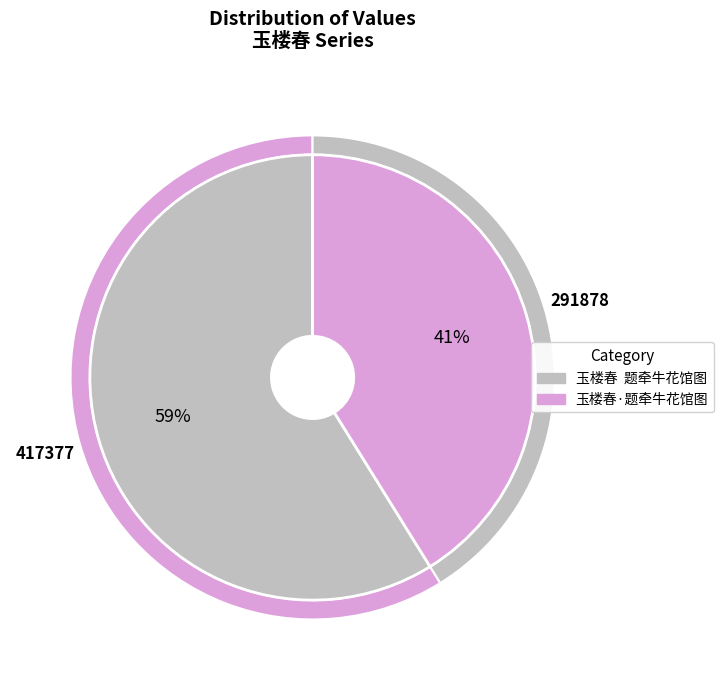

What portion of the pie excludes 玉楼春  题牵牛花馆图?

41.2%